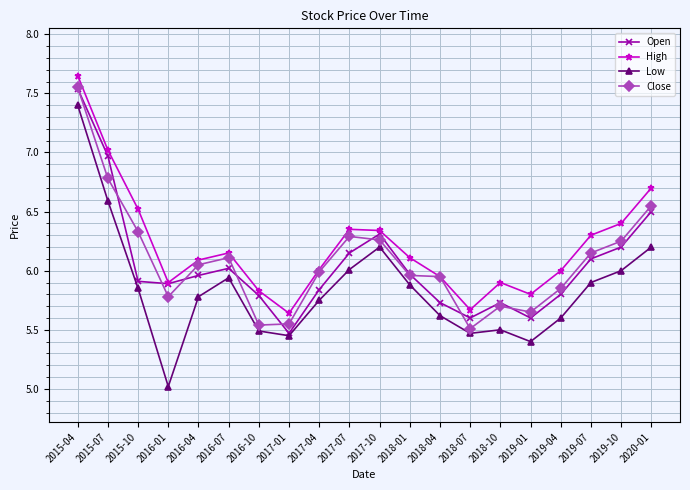

What is the label of the 3rd point from the left?

2015-10